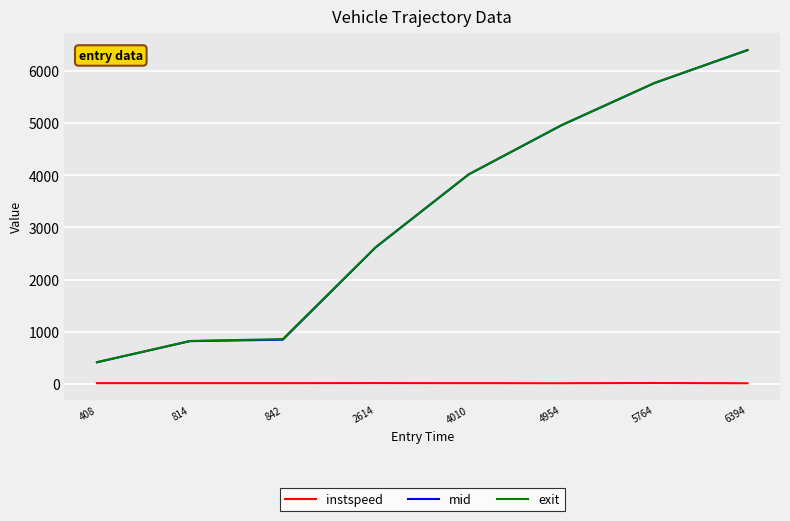

True or false: exit and instspeed cross at least once.

False